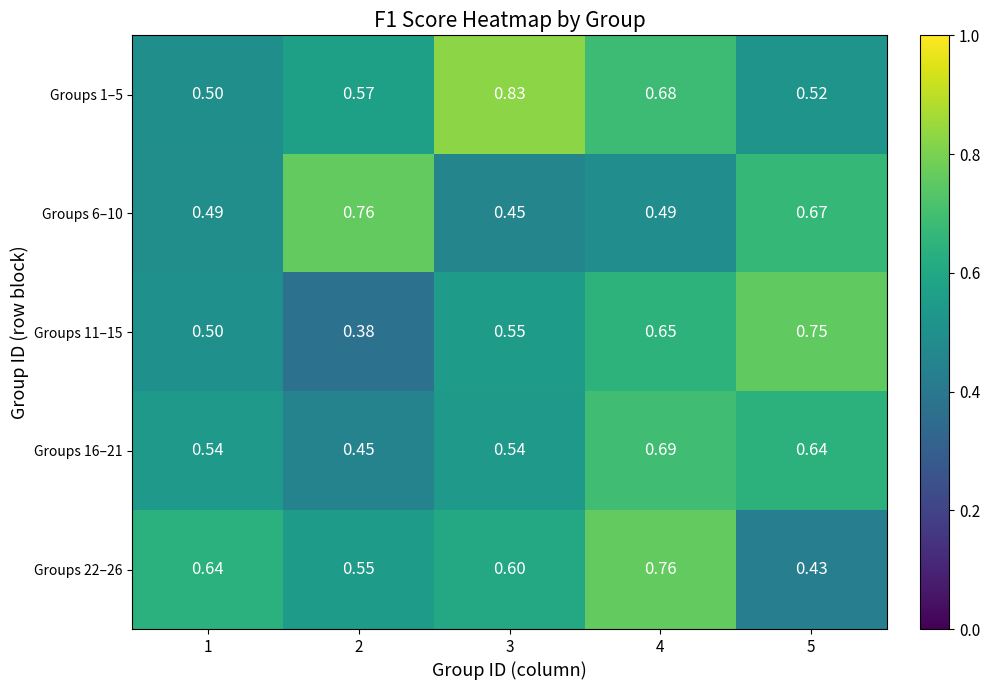

Is the value of Groups 22–26 at 3 greater than the value of Groups 6–10 at 5?

No